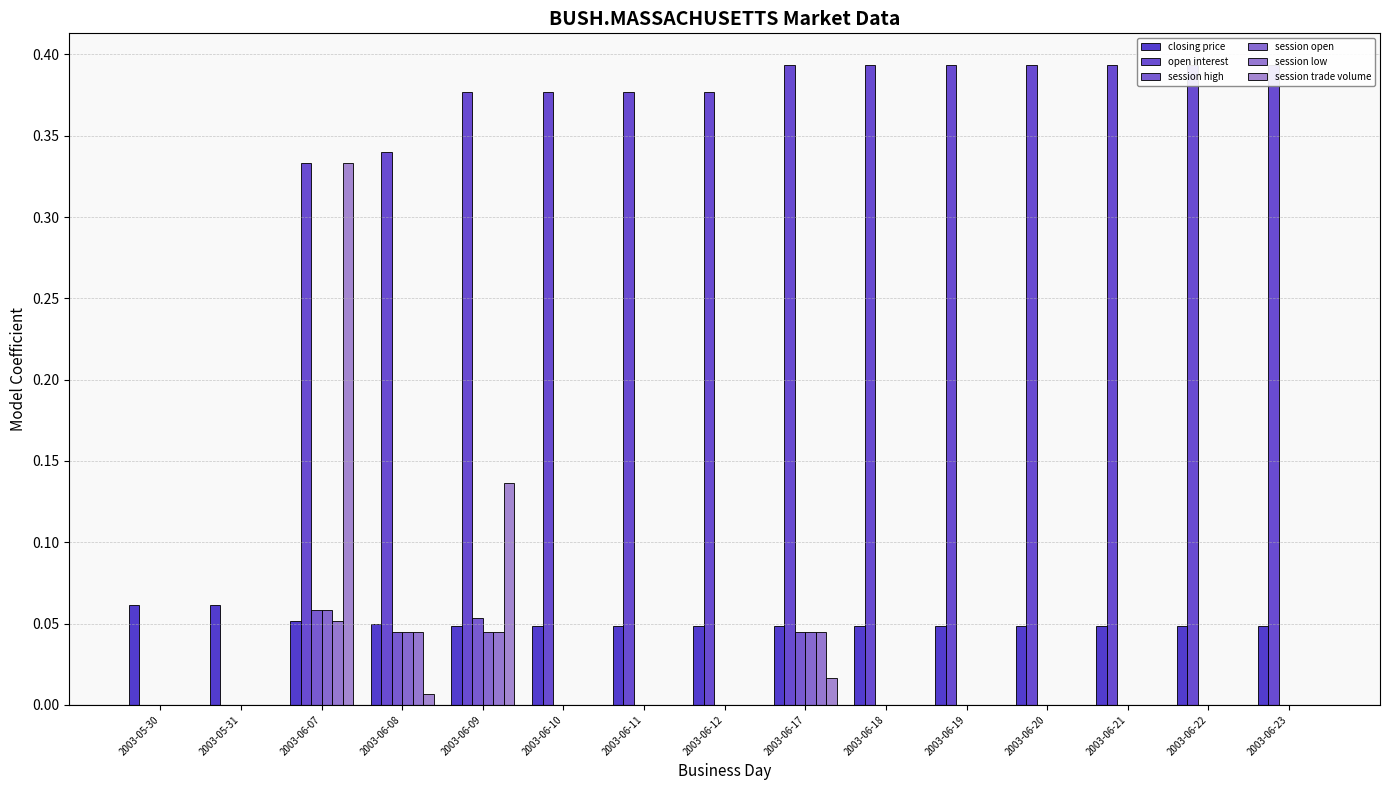

Which series has the largest total across all categories?

open interest